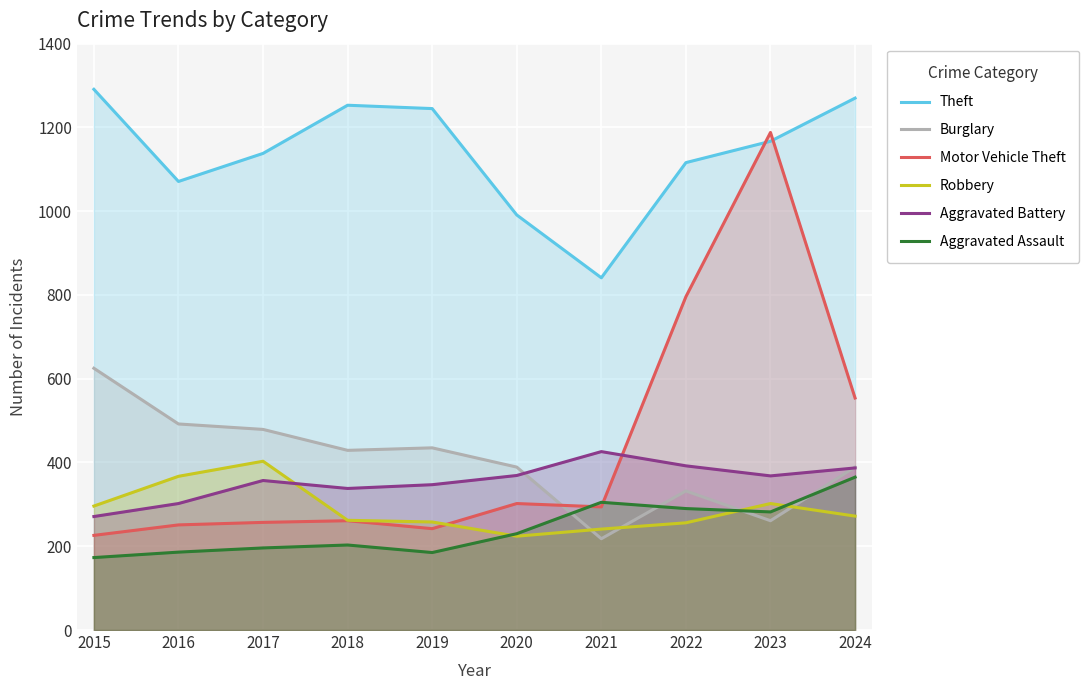

Is it true that Theft equals 1760 at 2024?

False